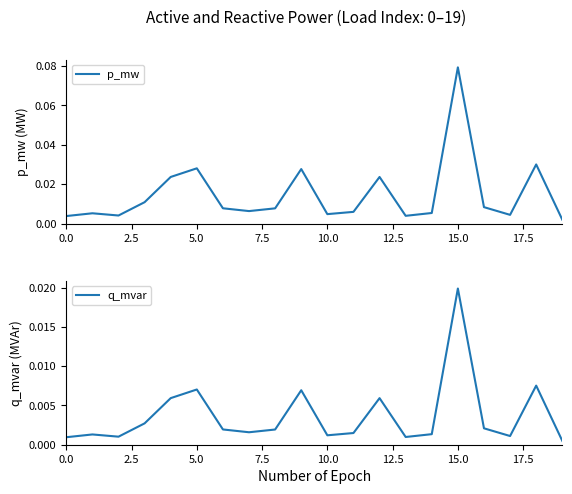

True or false: p_mw and q_mvar cross at least once.

False